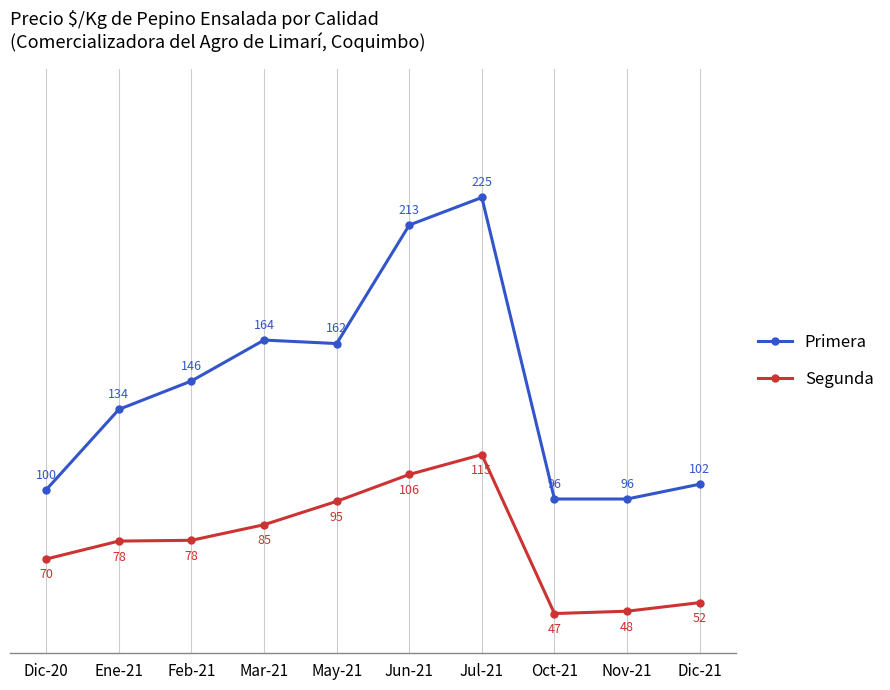

Does the chart display data point markers on the line(s)?

Yes